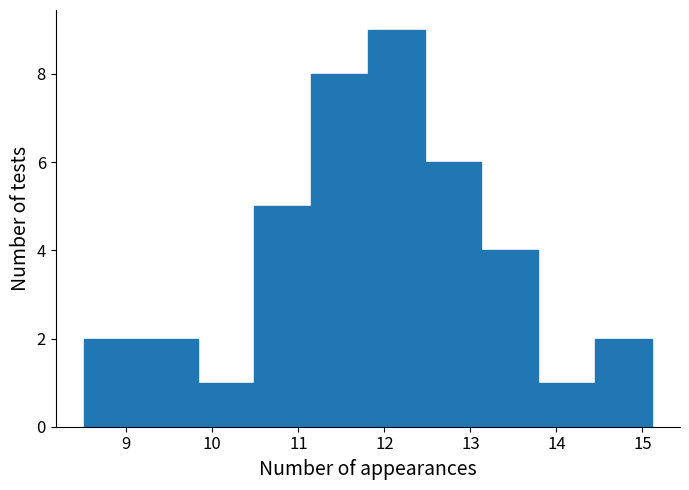

Reading left to right, list every bar in this chart as the range it spans on the x-axis followed by its height. Neither the bar edges nor the heights are printed on the chart, so give them approximately, as read against the axes.

8.5 to 9.2: 2
9.2 to 9.8: 2
9.8 to 10.5: 1
10.5 to 11.1: 5
11.1 to 11.8: 8
11.8 to 12.5: 9
12.5 to 13.1: 6
13.1 to 13.8: 4
13.8 to 14.4: 1
14.4 to 15.1: 2